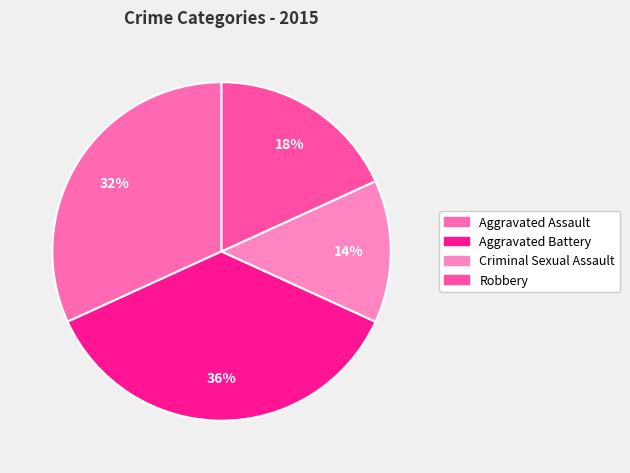

Which slice is the smallest?

Criminal Sexual Assault